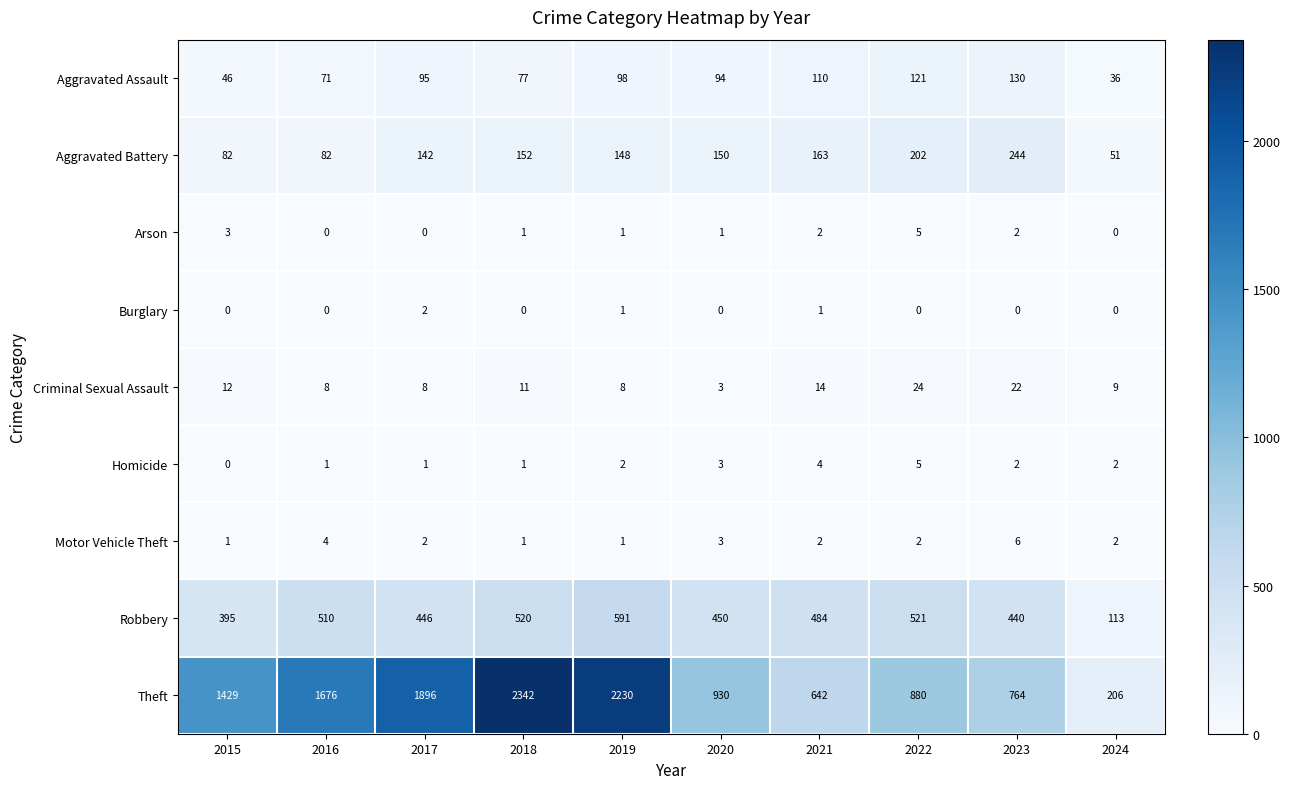

The value of Motor Vehicle Theft at 2016 is 4. True or false?

True